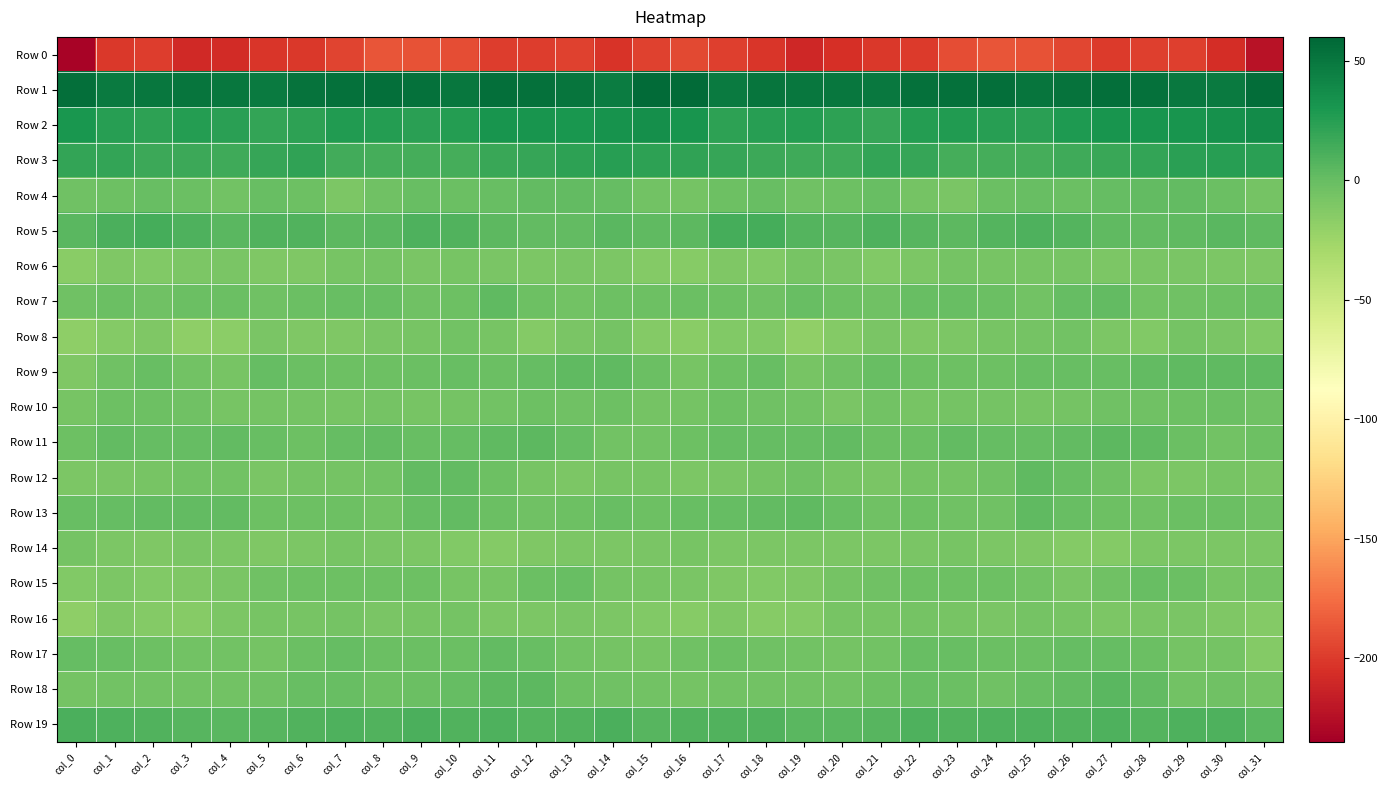

What is the difference between the highest and lowest values at col_20?

256.0